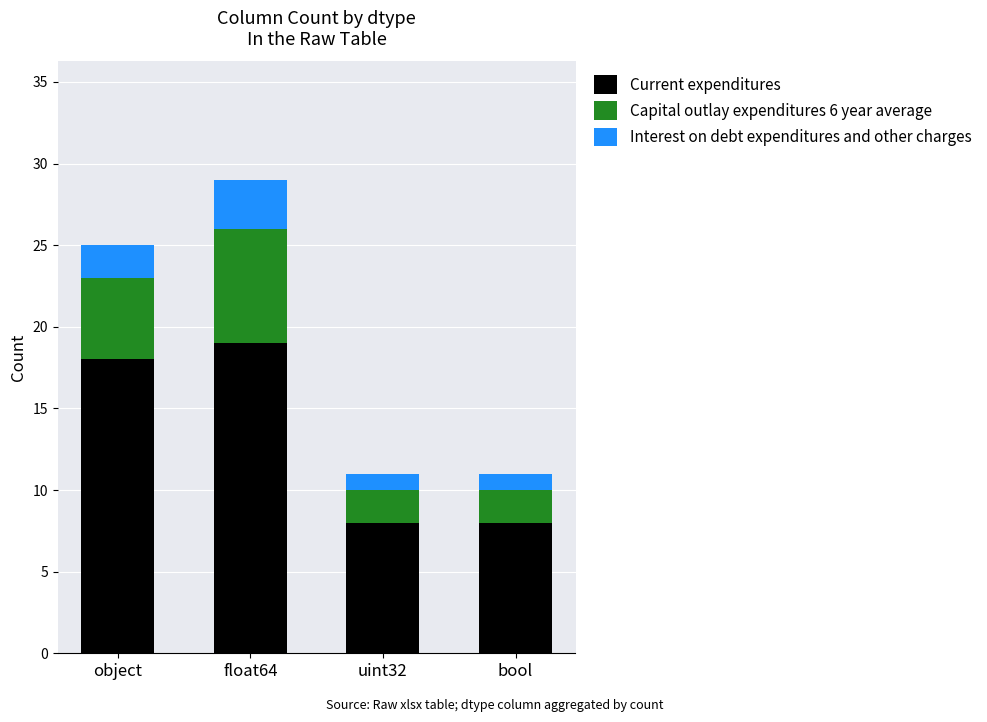

At which category is the sum across all series the highest?

float64